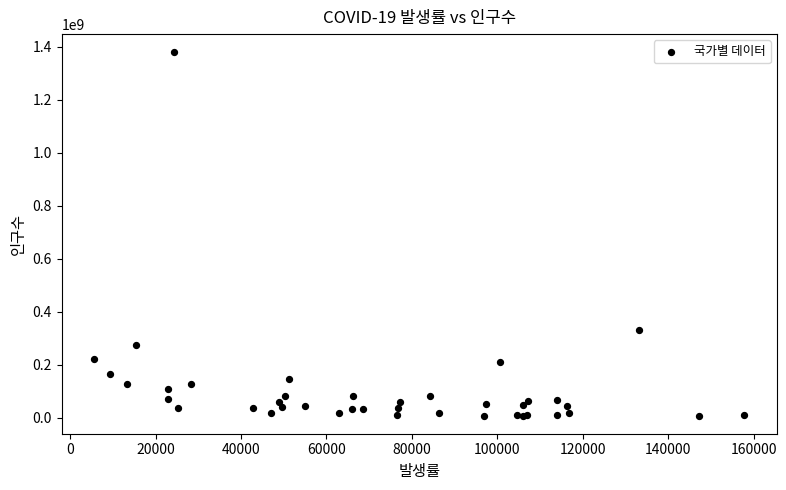

What Y value in the scatter plot is closest to 694329503?

331002651